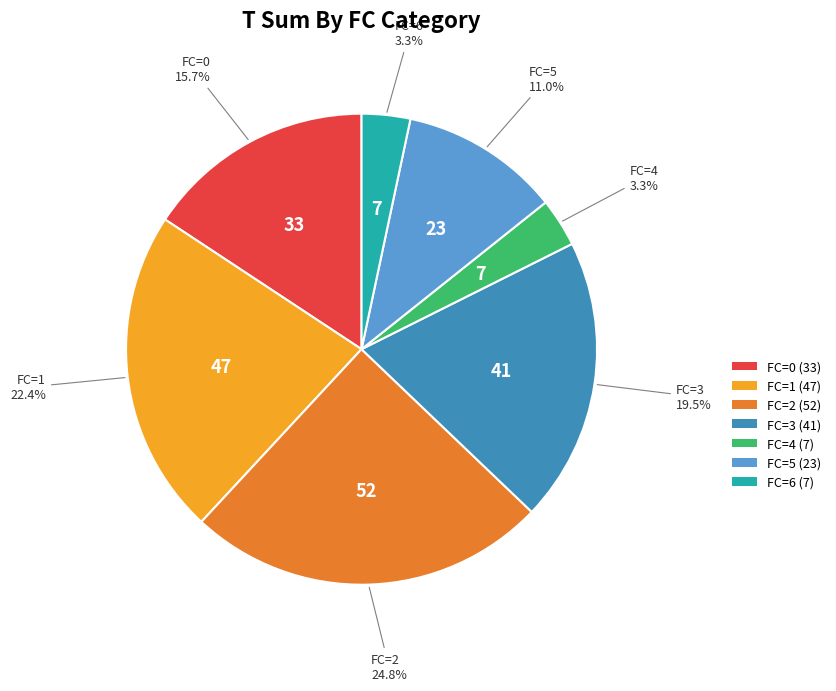

Is there any slice that represents more than half of the pie?

No